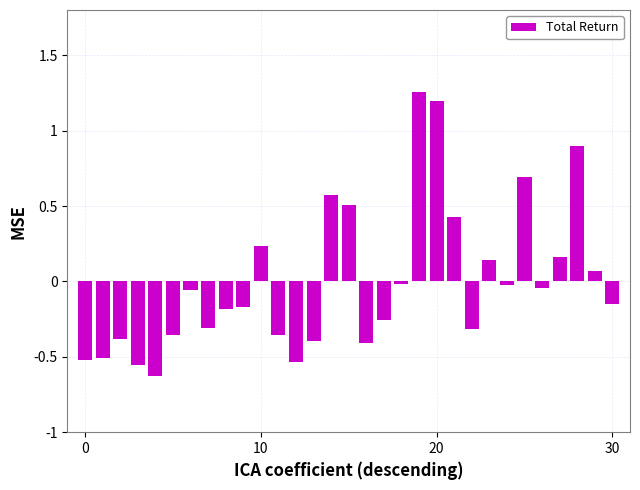

What is the value of the 26th bar from the left?

0.7